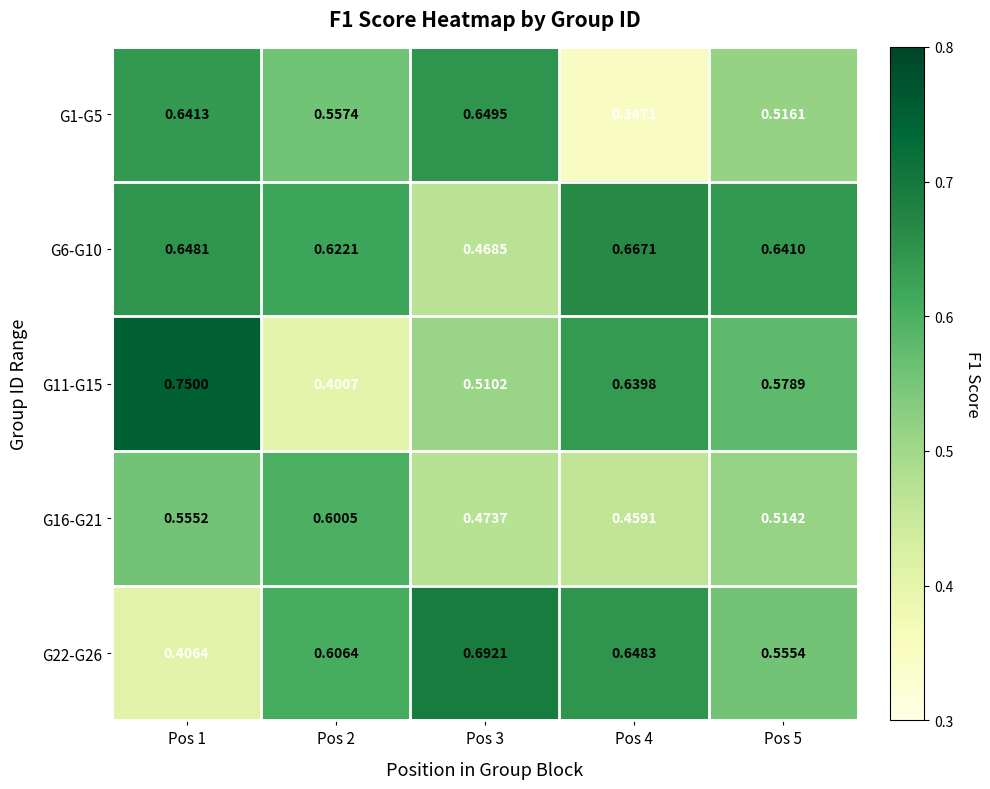

Is the value of G6-G10 at Pos 4 greater than the value of G1-G5 at Pos 1?

Yes